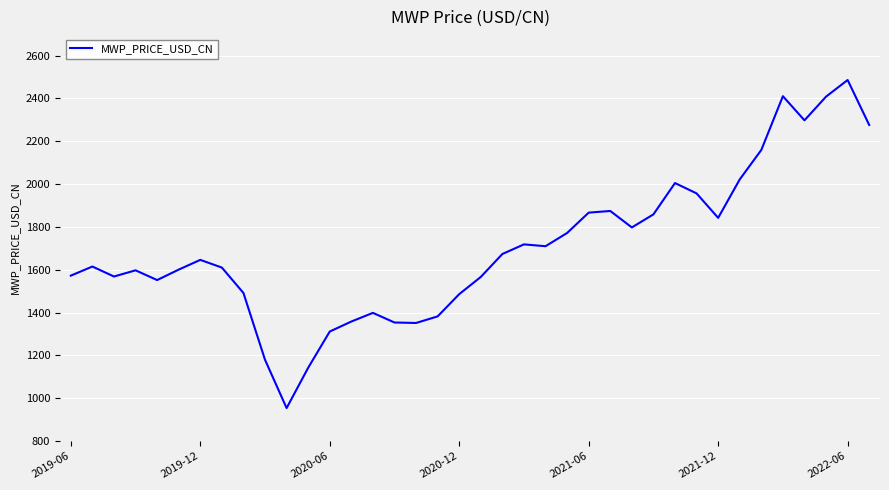

What is the greatest value displayed?

2485.7